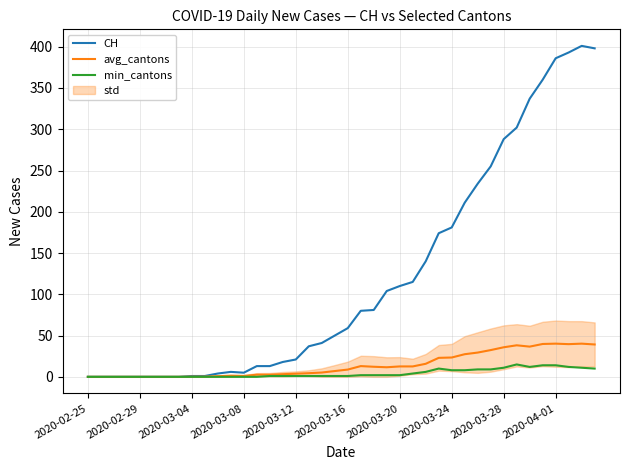

Is it true that min_cantons equals 11.0 at 38?

True